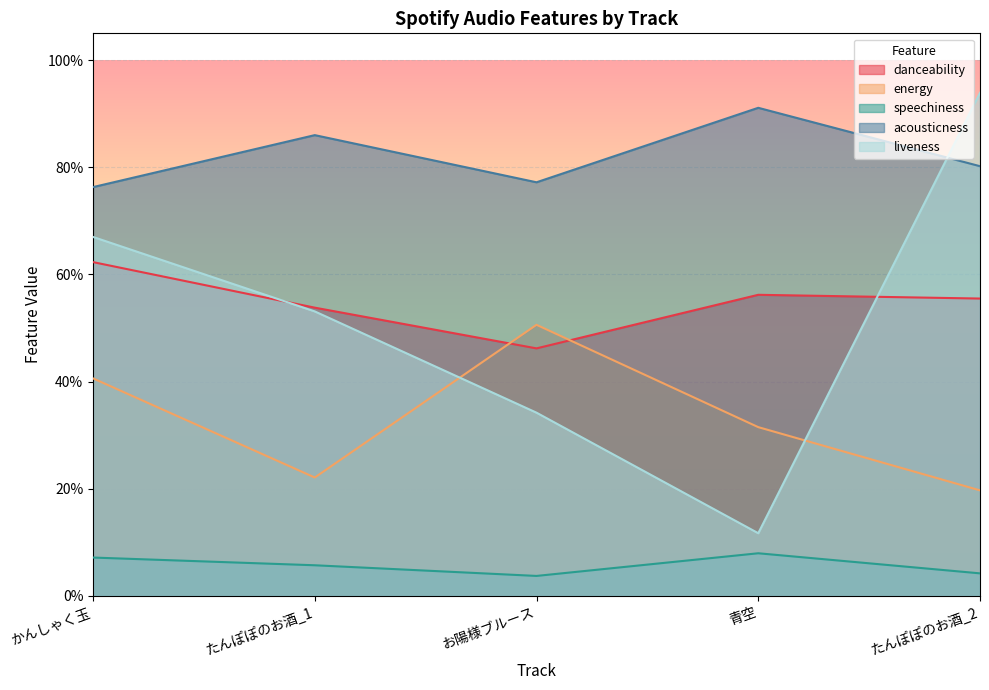

What is the difference between the second highest and minimum values in the liveness series?

0.6